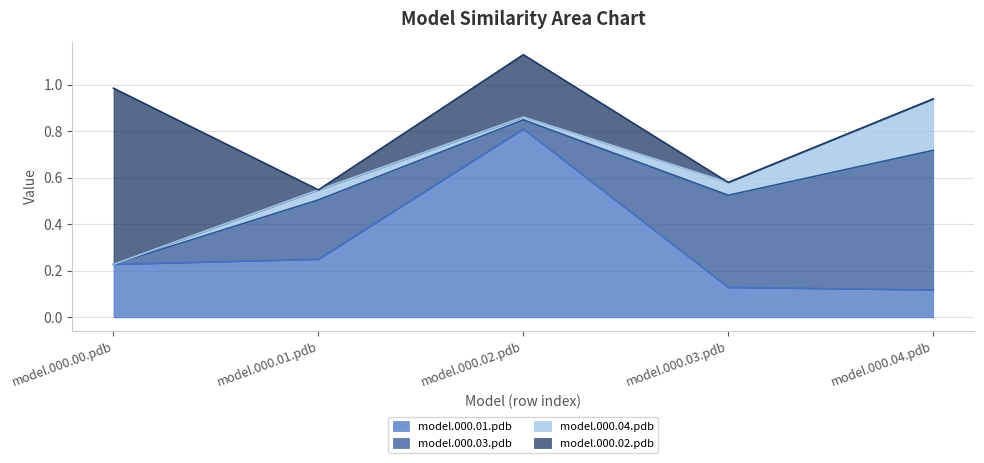

Reading left to right, what are all the values shown in this chart?

model.000.01.pdb (line): model.000.00.pdb=0.2	model.000.01.pdb=0.2	model.000.02.pdb=0.8	model.000.03.pdb=0.1	model.000.04.pdb=0.1
model.000.03.pdb (line): model.000.00.pdb=0.2	model.000.01.pdb=0.5	model.000.02.pdb=0.8	model.000.03.pdb=0.5	model.000.04.pdb=0.7
model.000.04.pdb (line): model.000.00.pdb=0.2	model.000.01.pdb=0.5	model.000.02.pdb=0.9	model.000.03.pdb=0.6	model.000.04.pdb=0.9
model.000.02.pdb (line): model.000.00.pdb=1.0	model.000.01.pdb=0.5	model.000.02.pdb=1.1	model.000.03.pdb=0.6	model.000.04.pdb=0.9